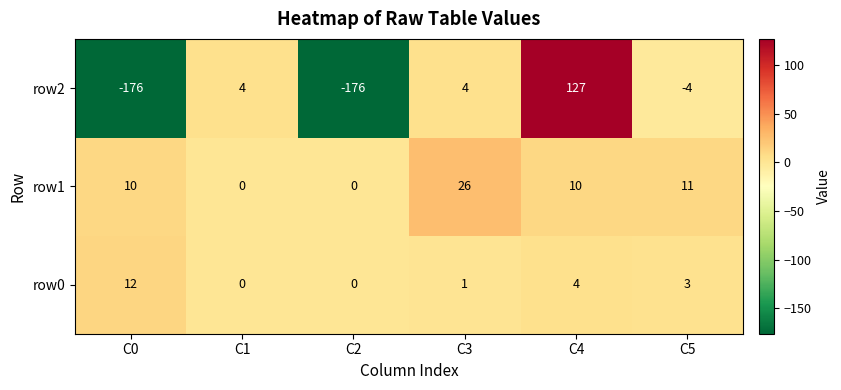

Which series has the largest range (max minus min)?

row2